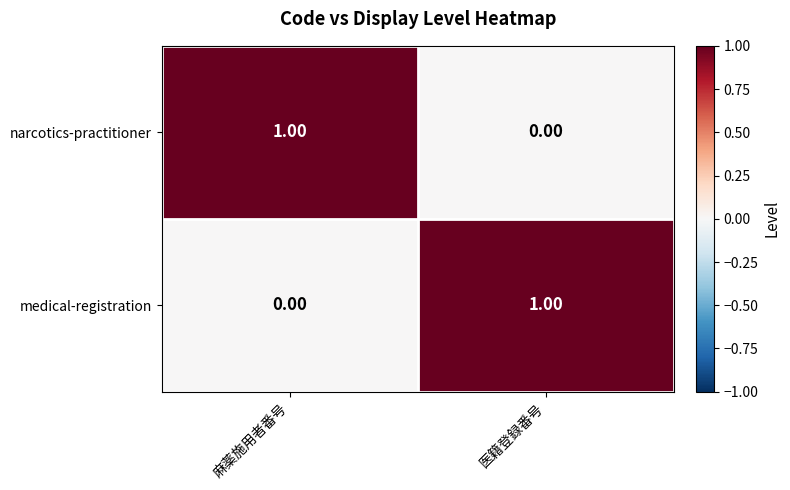

List the labels in order of medical-registration value, smallest first.

麻薬施用者番号, 医籍登録番号